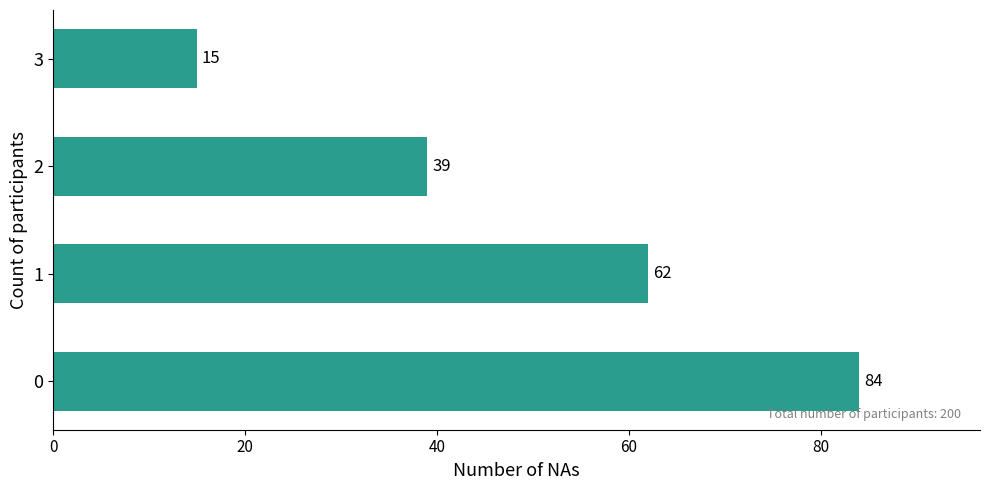

What is the difference between the second highest and second lowest values?

23